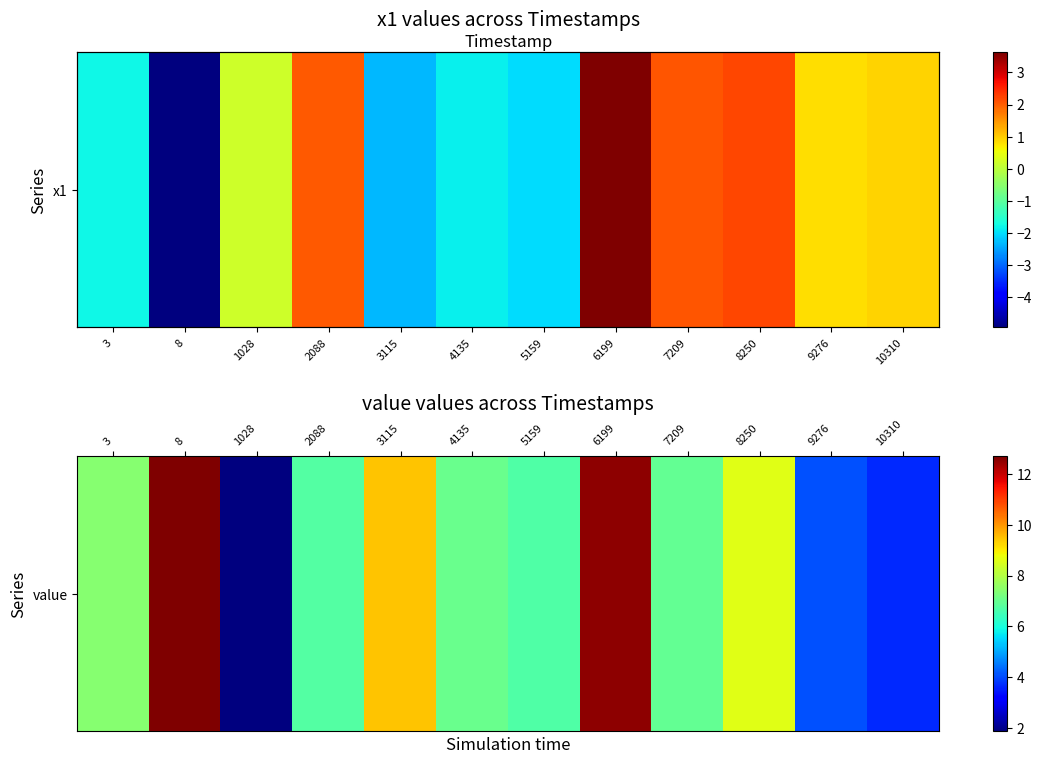

What is the sum of the values at 3115 and 8?

22.2